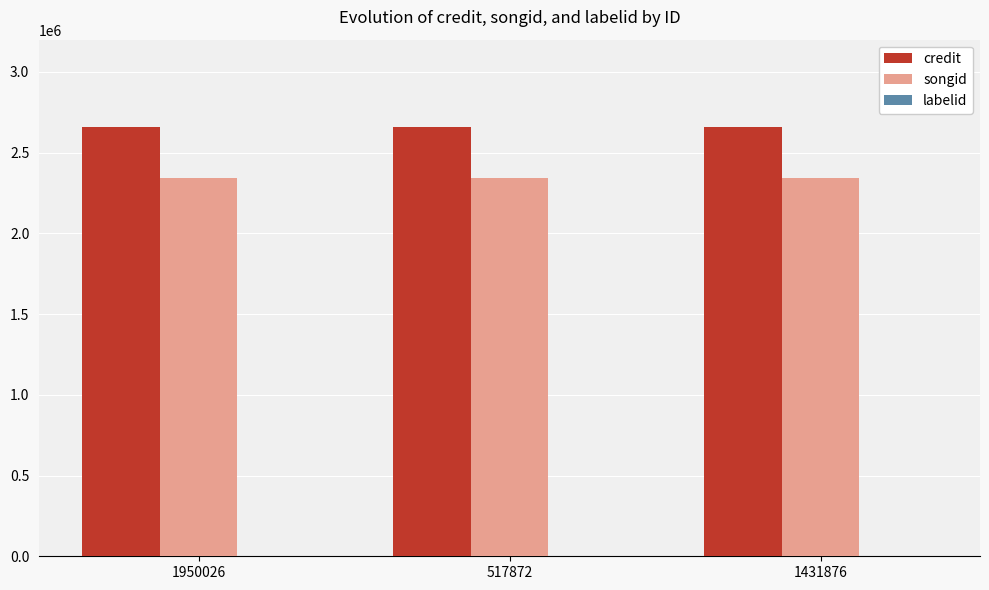

What is the sum of all credit values?

7971447